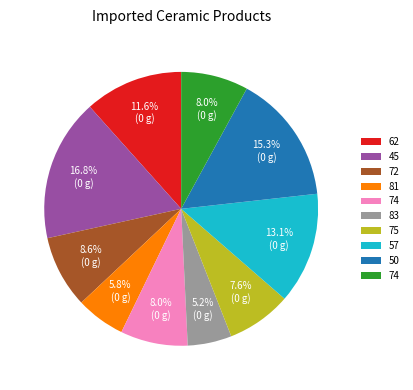

Count the number of slices in the pie.

10